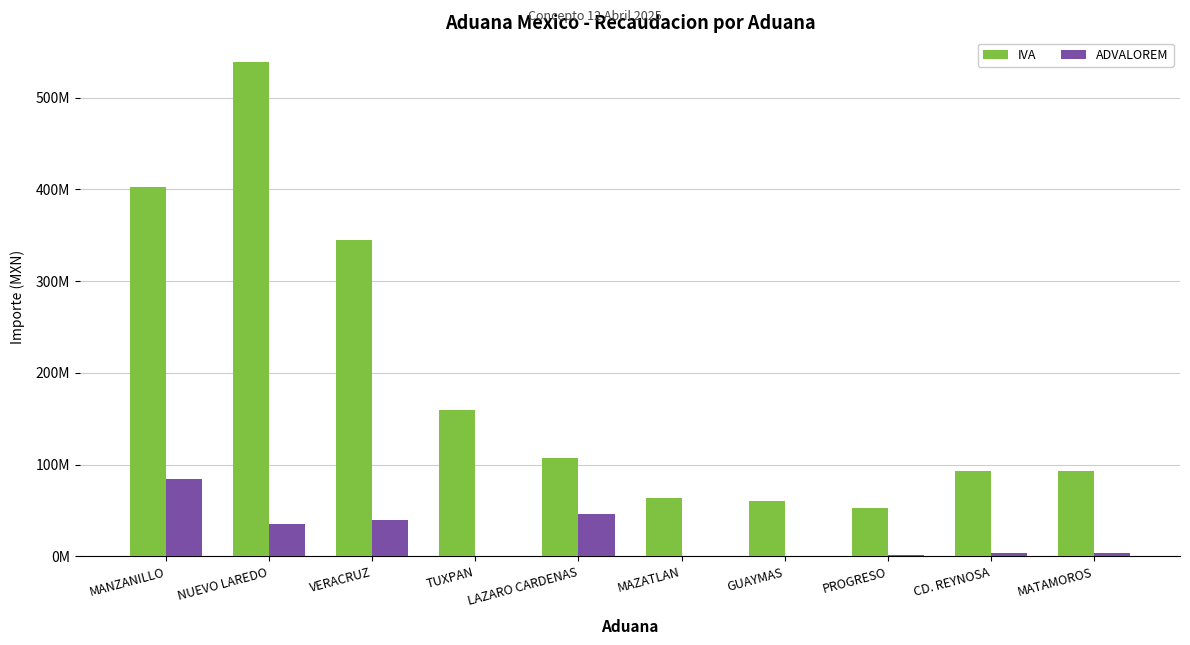

What is the lowest value of the IVA series?

52418333